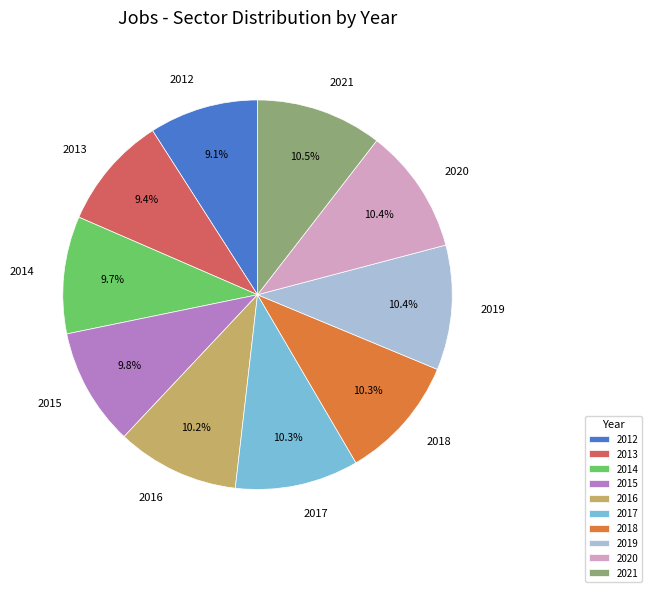

The 2018 slice represents 24% of the pie. True or false?

False